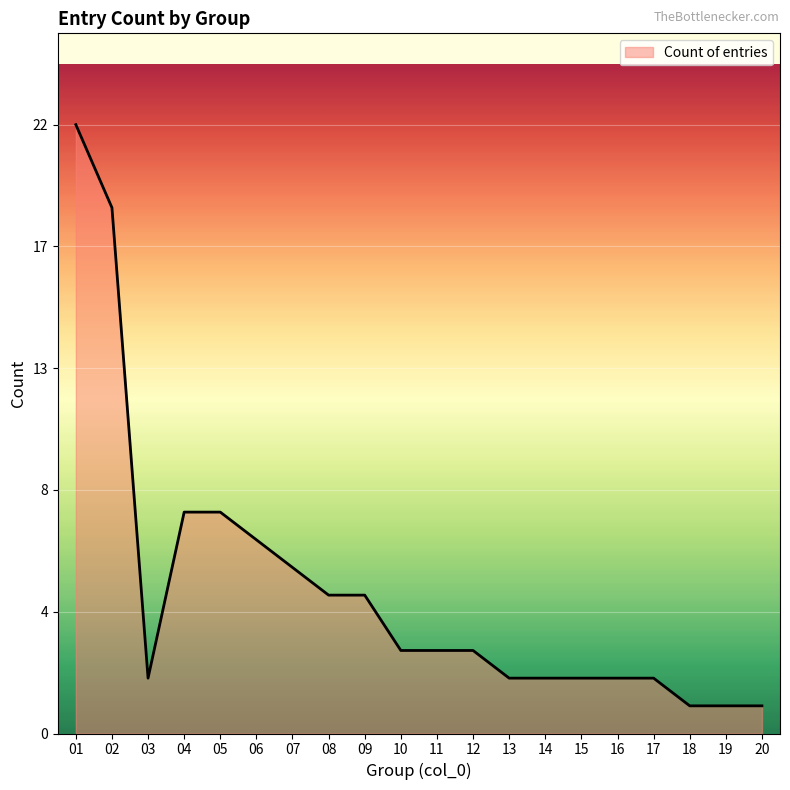

At which label is the value closest to 11?

04